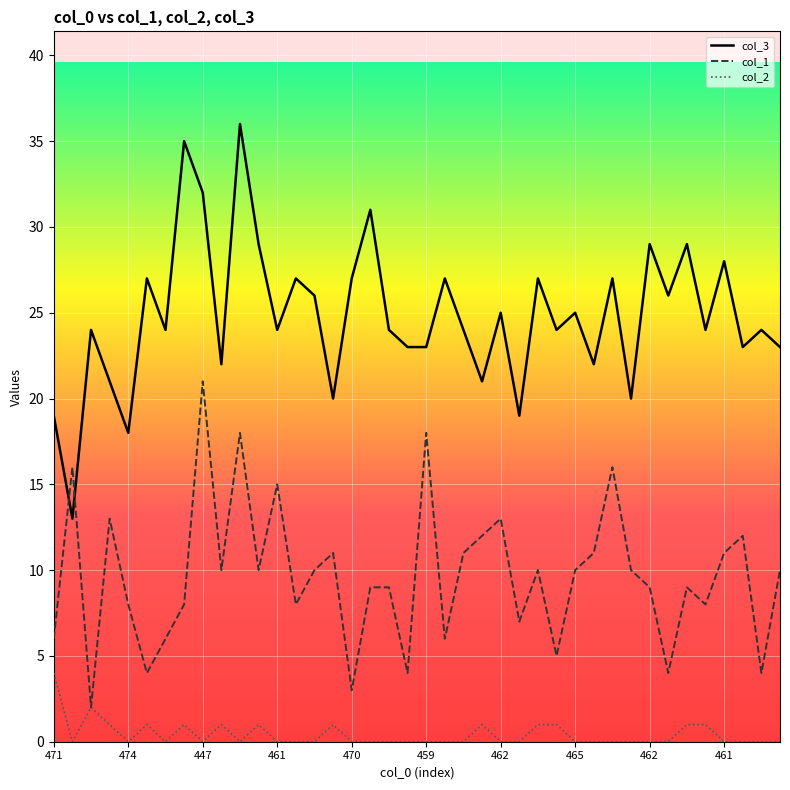

Is the value of col_1 at 470 greater than the value of col_2 at 460?

Yes